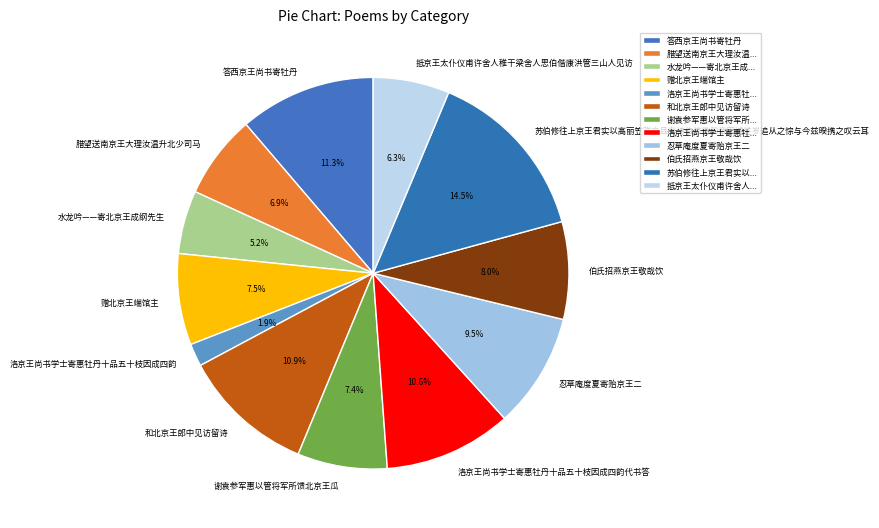

Does any single category account for the majority?

No